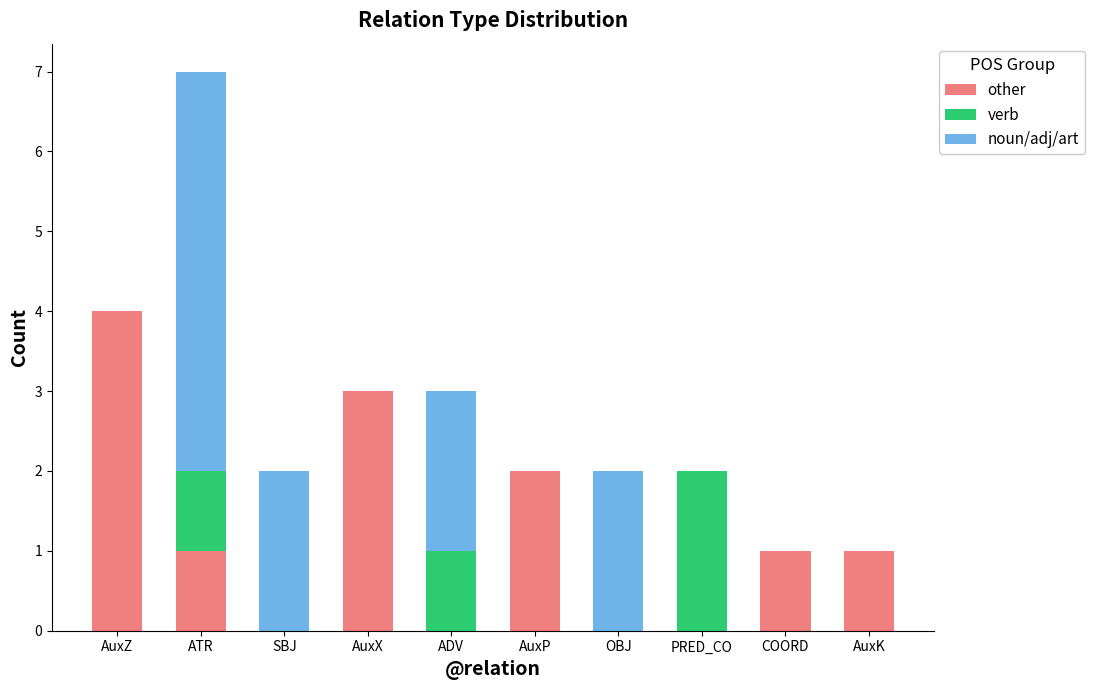

How many data points does each series have?

10